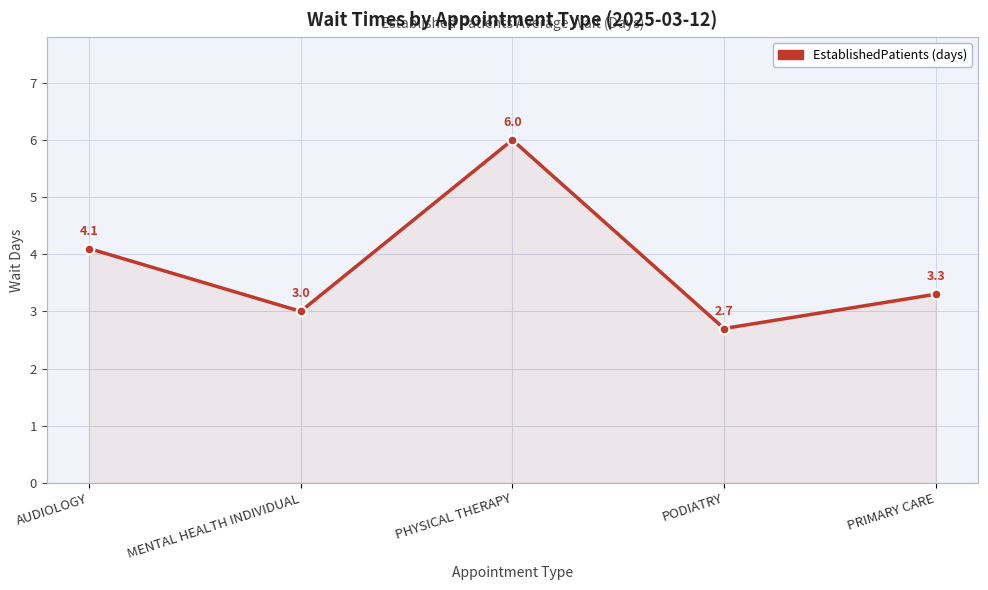

How many values are below 3?

1